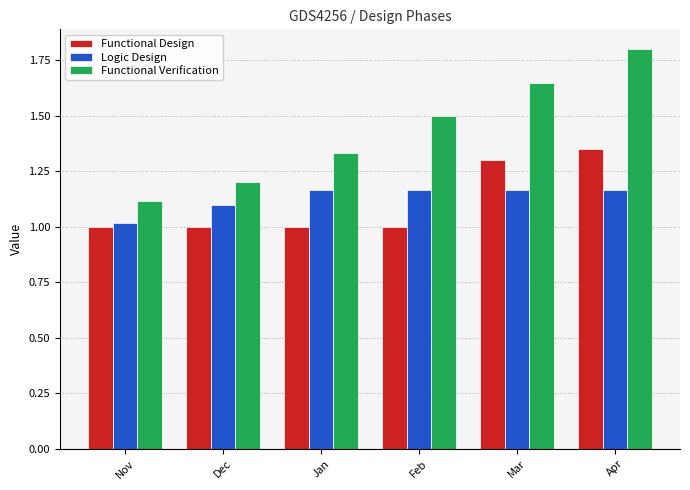

At which category does the chart reach its peak across all series?

Apr